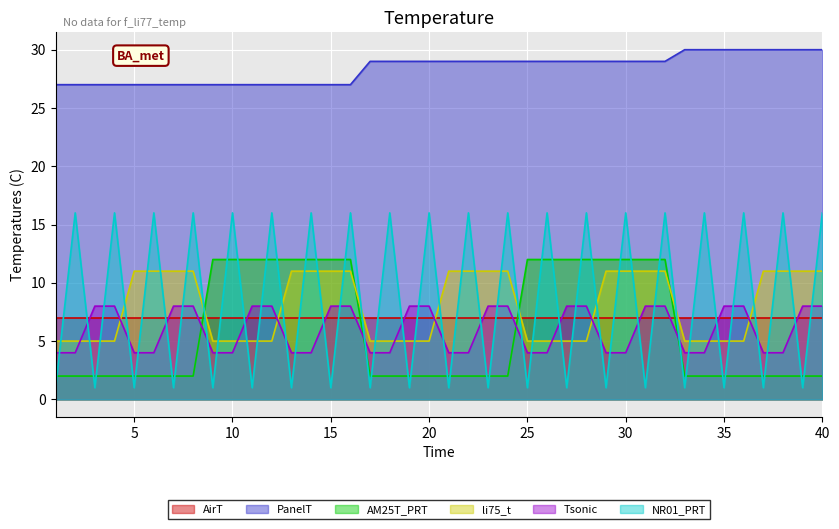

Which series has the largest total across all categories?

PanelT